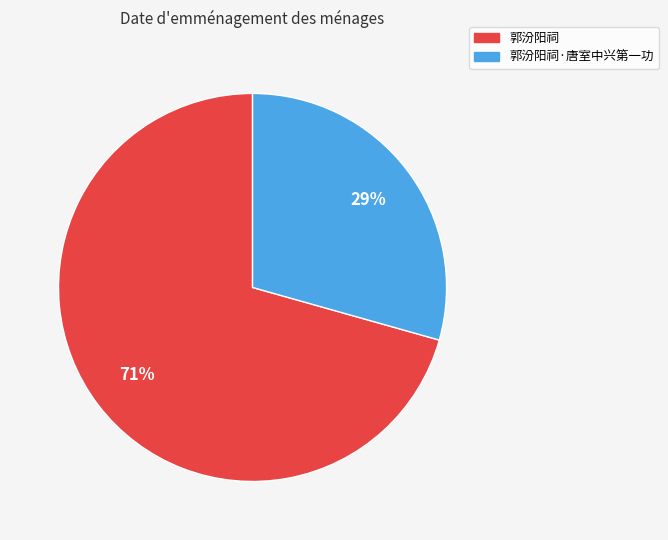

Does any single category account for the majority?

Yes